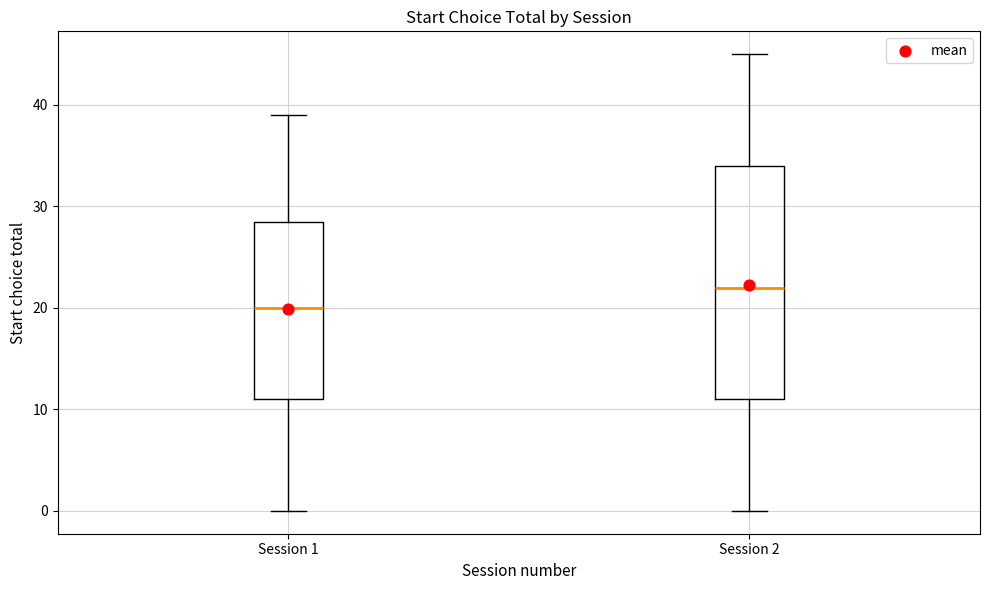

Which box is the tallest, from its lower edge to its upper edge?

Session 2